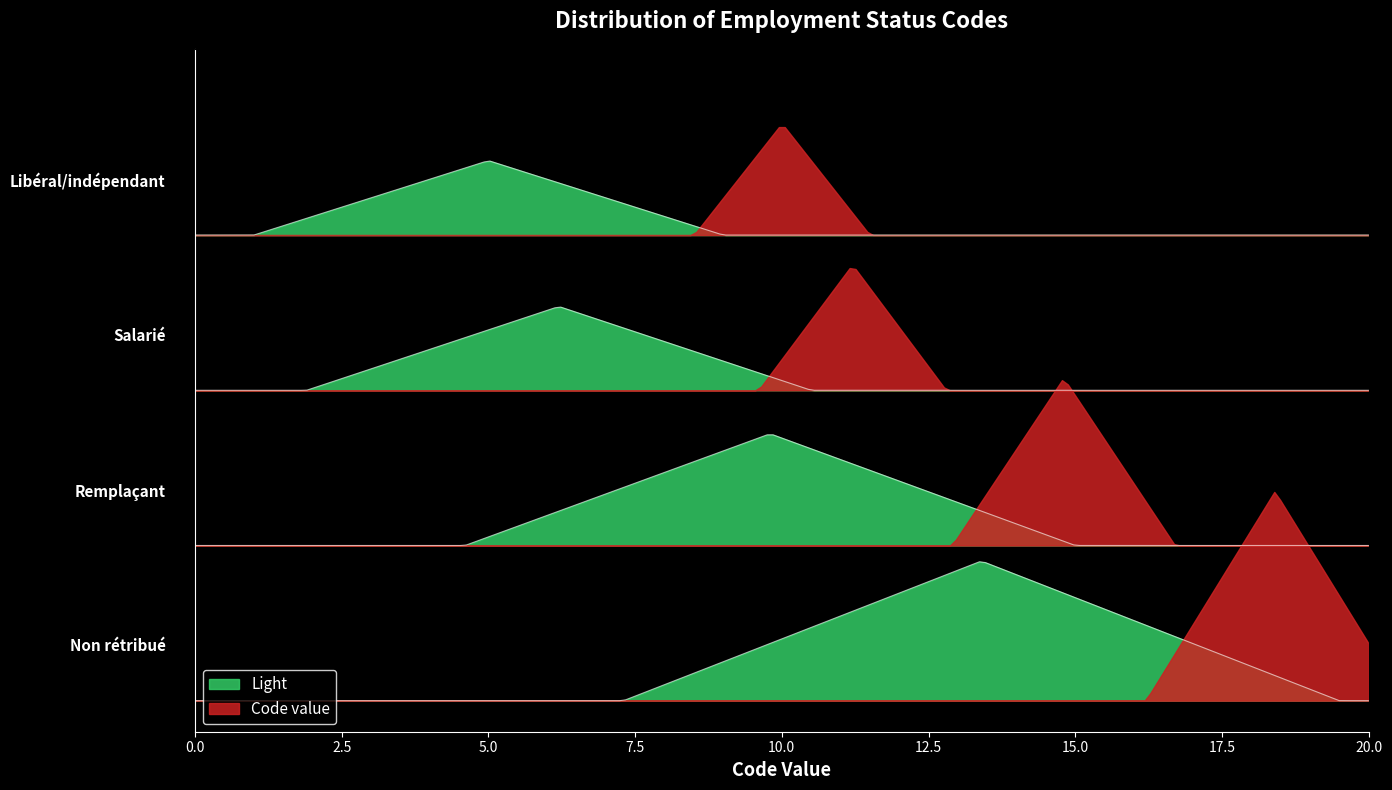

The value at Remplaçant is 2. True or false?

False